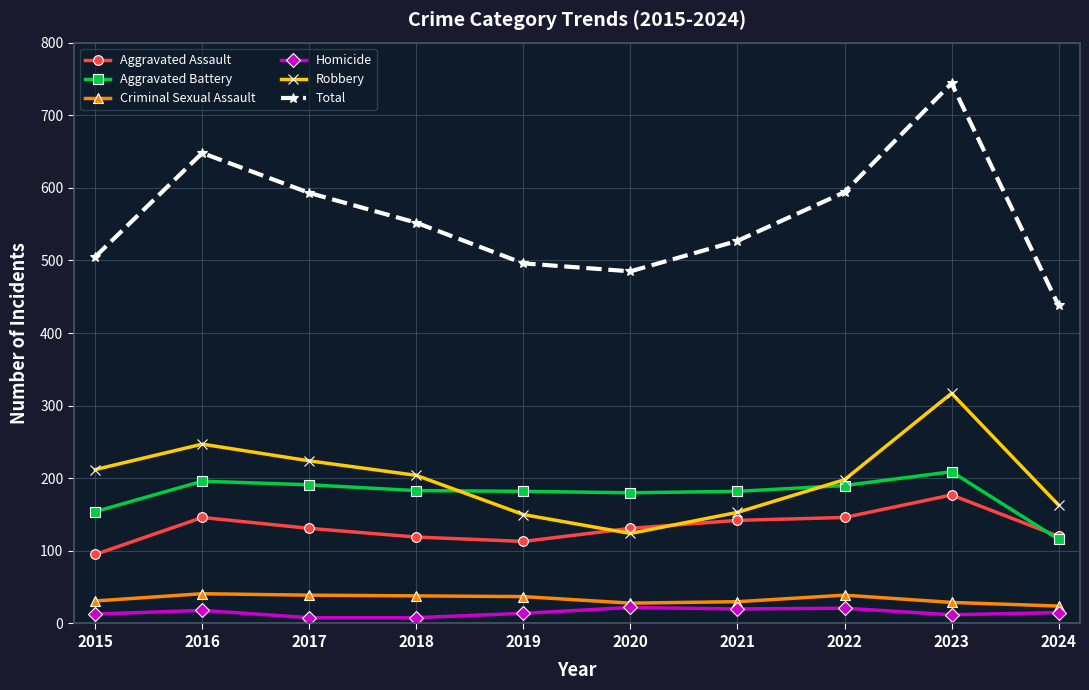

The value of Aggravated Assault at 2019 is 75. True or false?

False